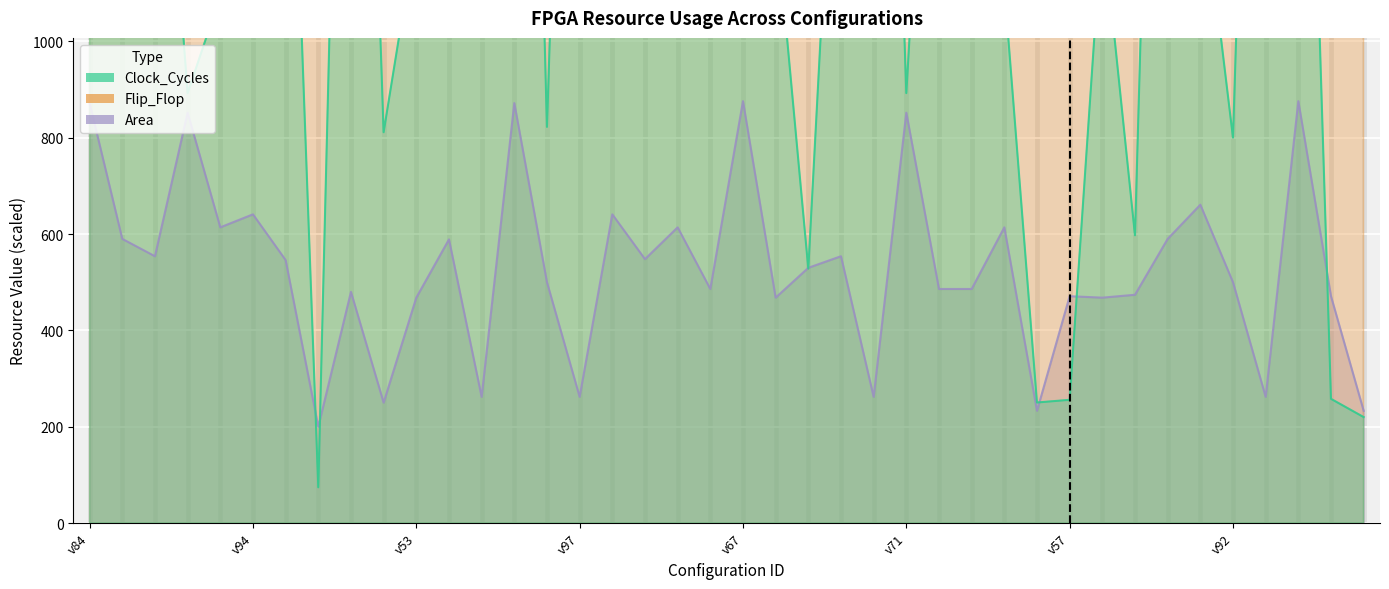

Rank the series by their maximum value, from highest to lowest.

Flip_Flop, Clock_Cycles, Area